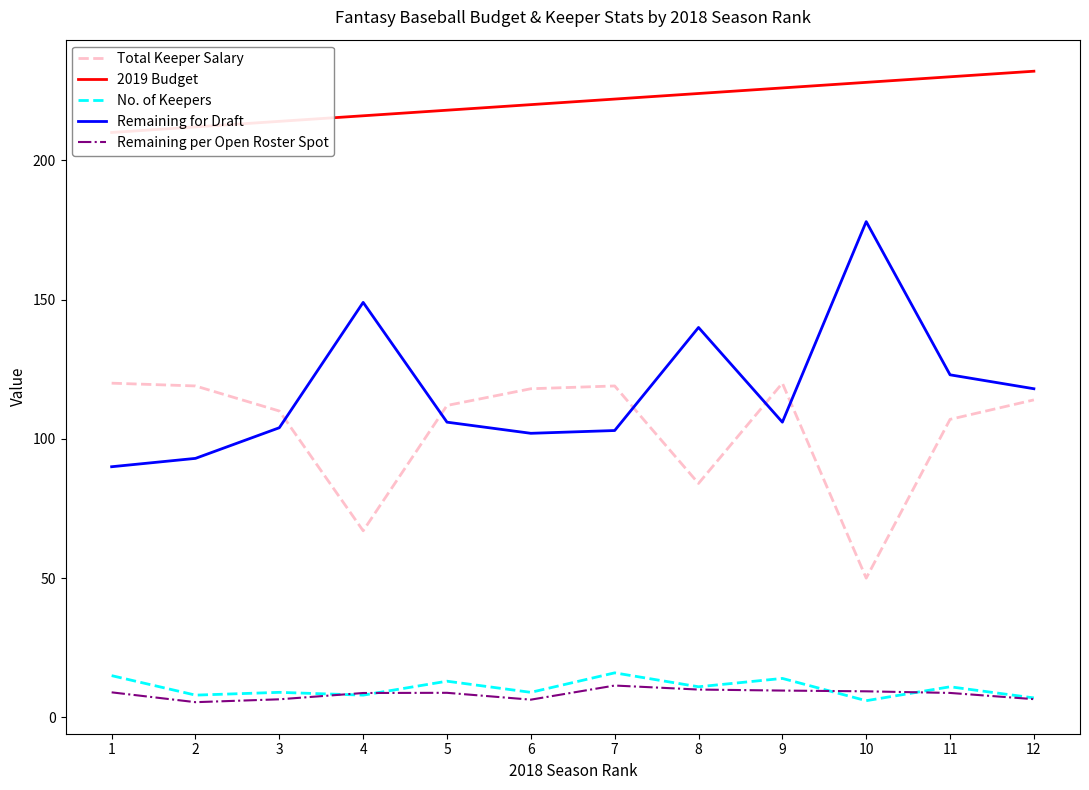

The value of No. of Keepers at 12 is 9.5. True or false?

False